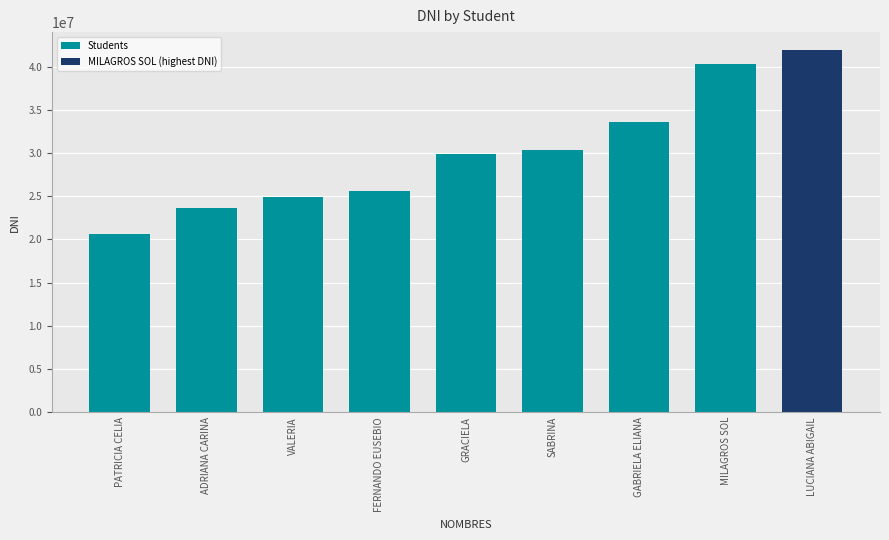

Between ADRIANA CARINA and VALERIA, which is larger?

VALERIA